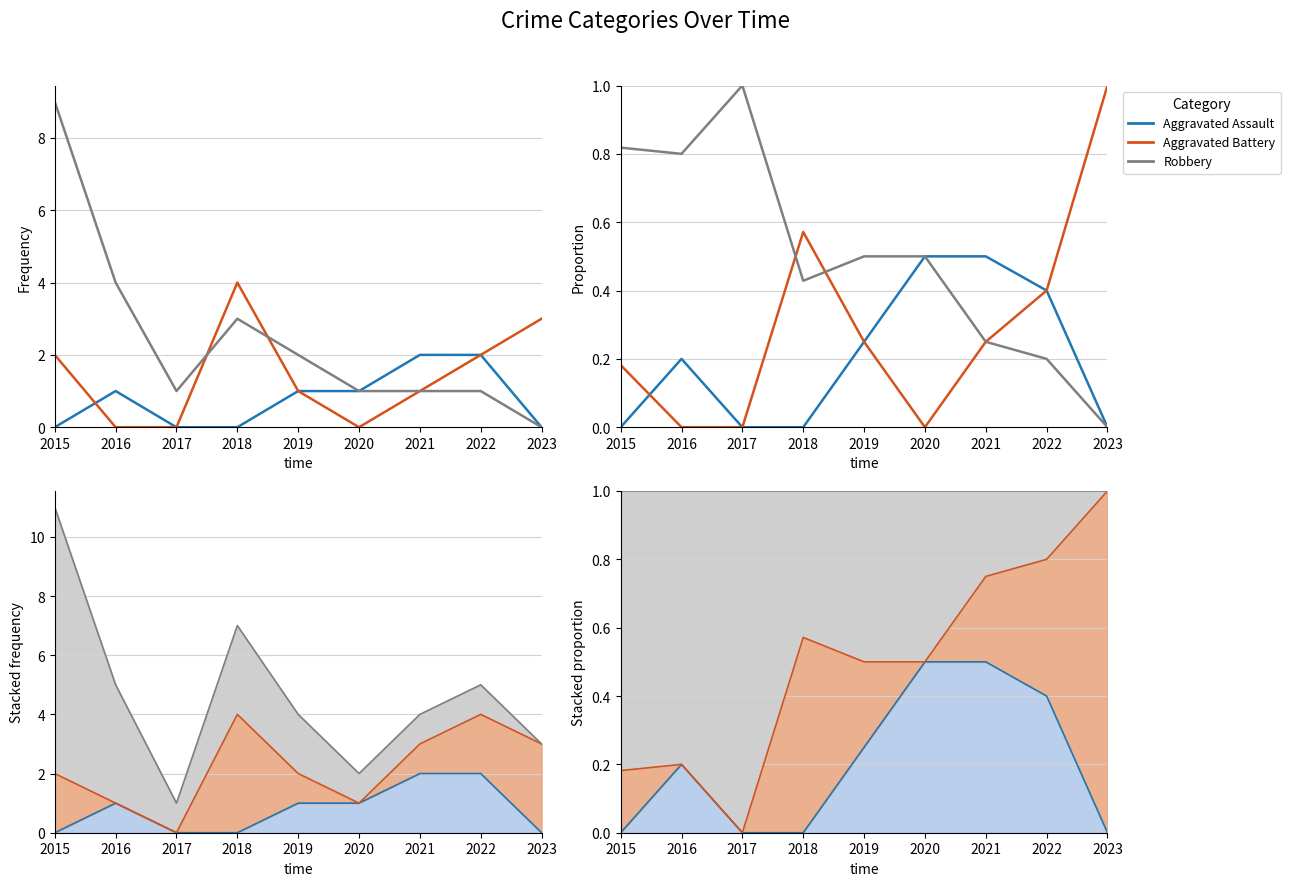

Reading left to right, extract all data points from this chart.

Aggravated Assault: 2015=0.0	2016=0.2	2017=0.0	2018=0.0	2019=0.2	2020=0.5	2021=0.5	2022=0.4	2023=0.0
Aggravated Battery: 2015=0.2	2016=0.0	2017=0.0	2018=0.6	2019=0.2	2020=0.0	2021=0.2	2022=0.4	2023=1.0
Robbery: 2015=0.8	2016=0.8	2017=1.0	2018=0.4	2019=0.5	2020=0.5	2021=0.2	2022=0.2	2023=0.0